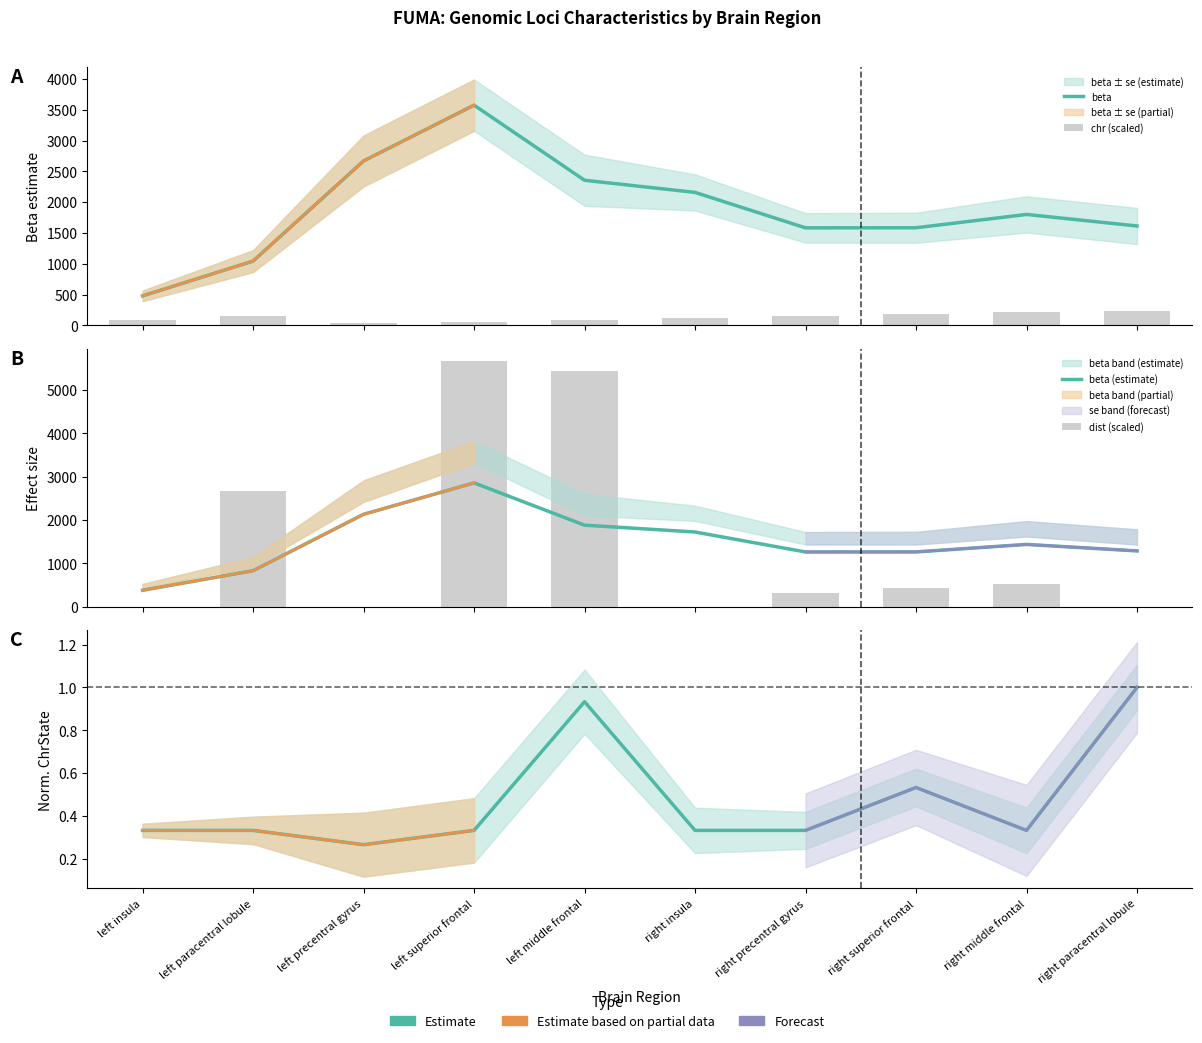

What is the label of the 5th bar from the right?

right insula